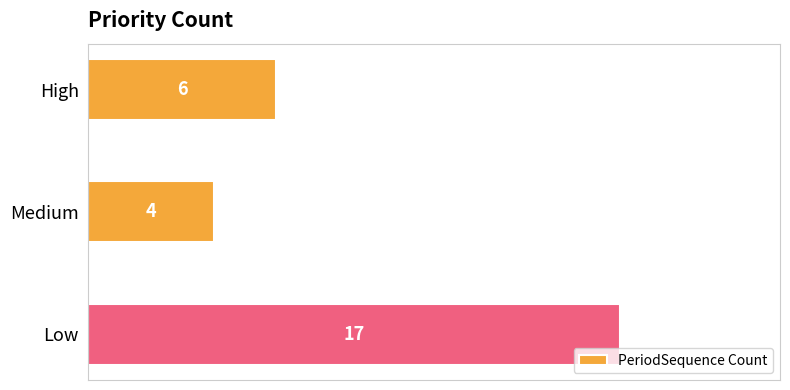

Which label corresponds to the largest value in the chart?

Low